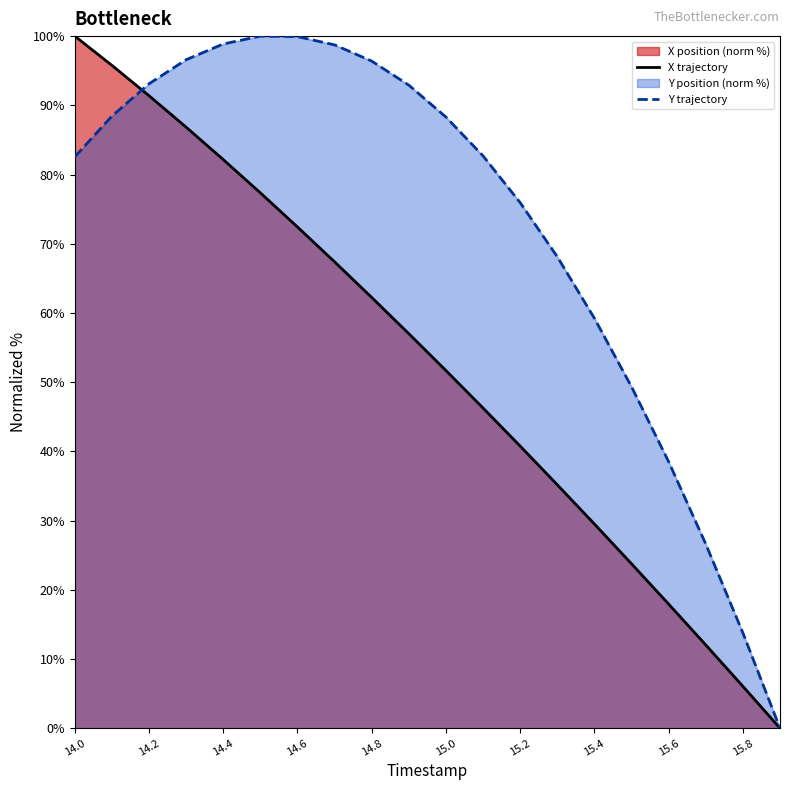

List the series in order of their overall mean, highest first.

Y trajectory, X trajectory